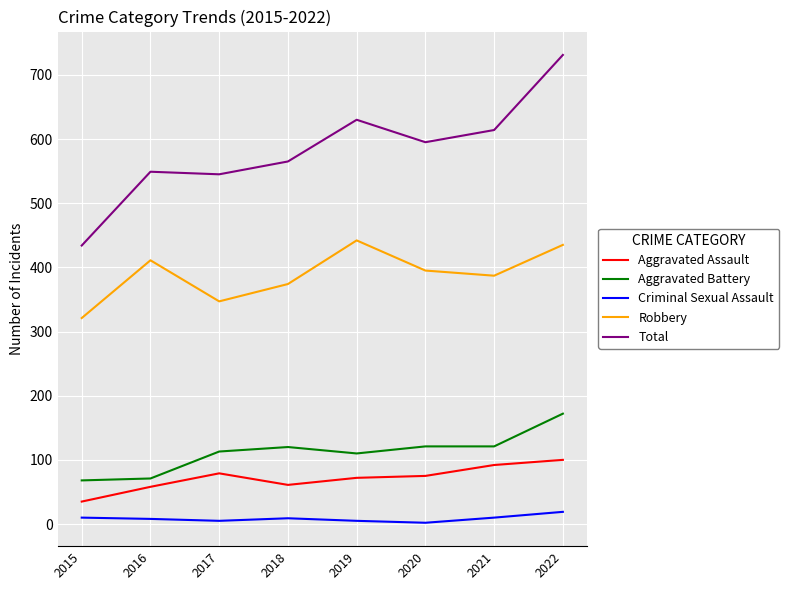

Where is the first local maximum for Robbery?

2016